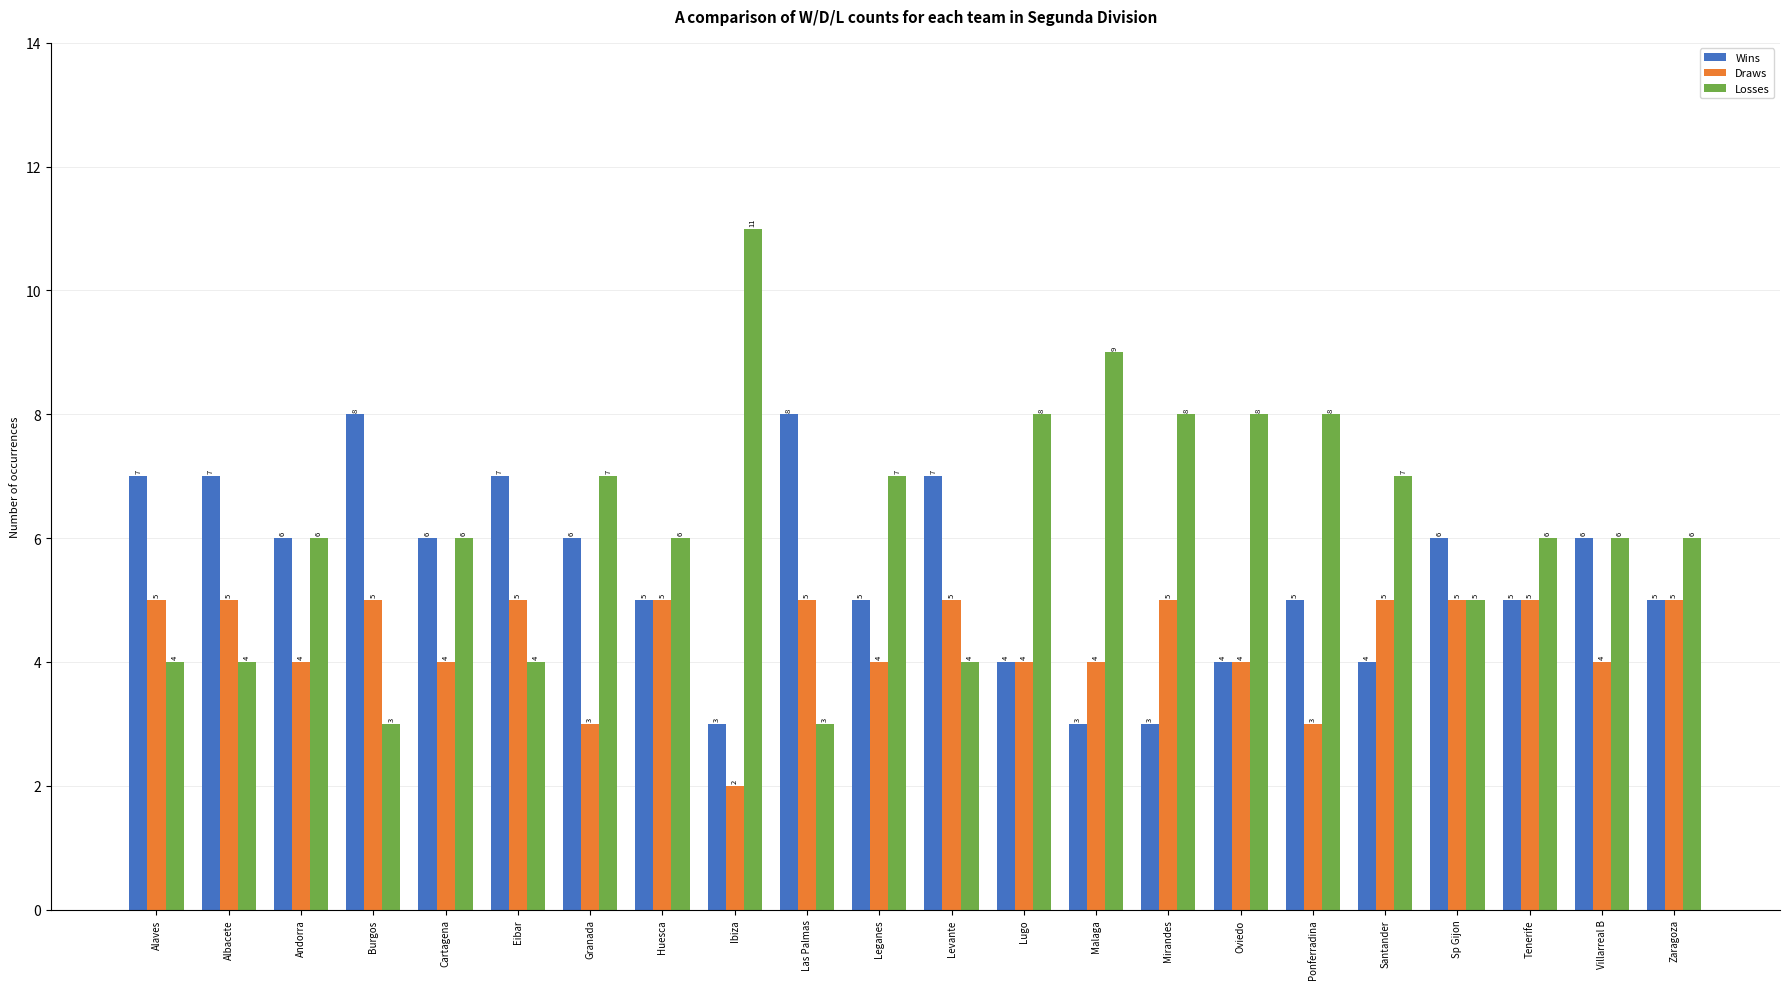

Which series has the largest range (max minus min)?

Losses